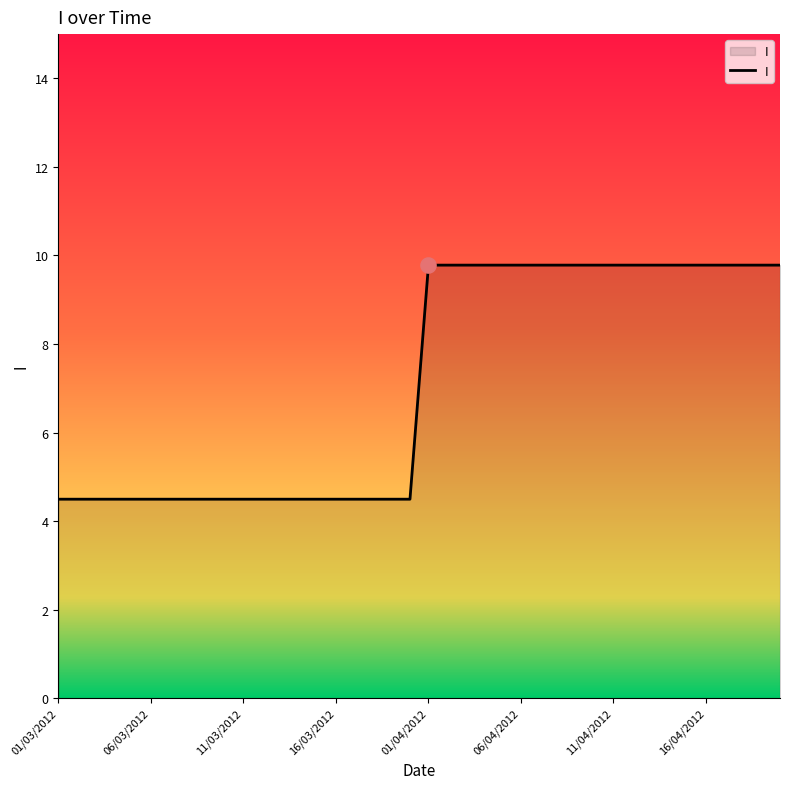

What is the difference between the maximum and minimum values?

5.3